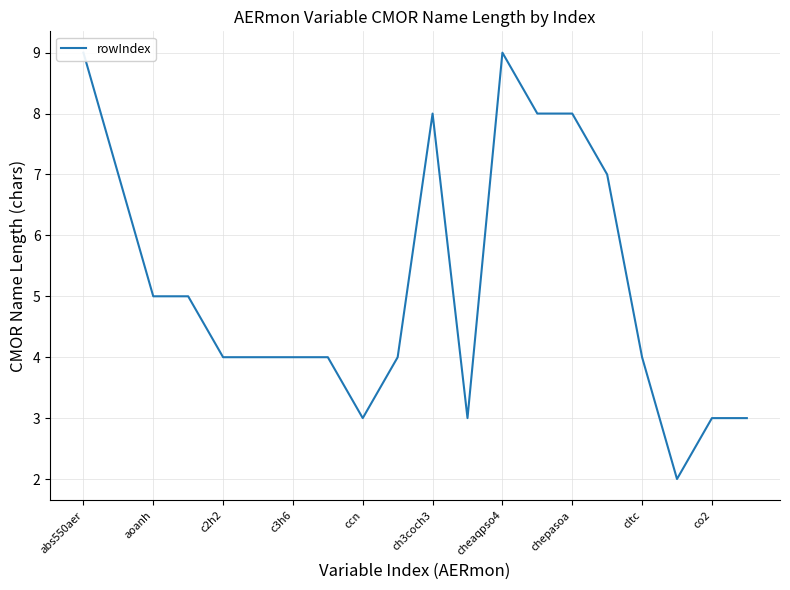

What is the label of the 20th point from the right?

abs550aer